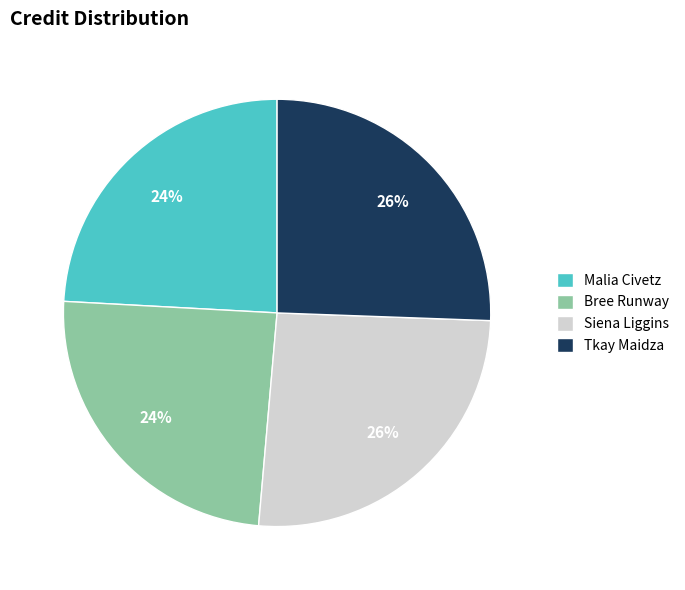

To the nearest percent, what is the combined percentage of Siena Liggins and Bree Runway?

50%